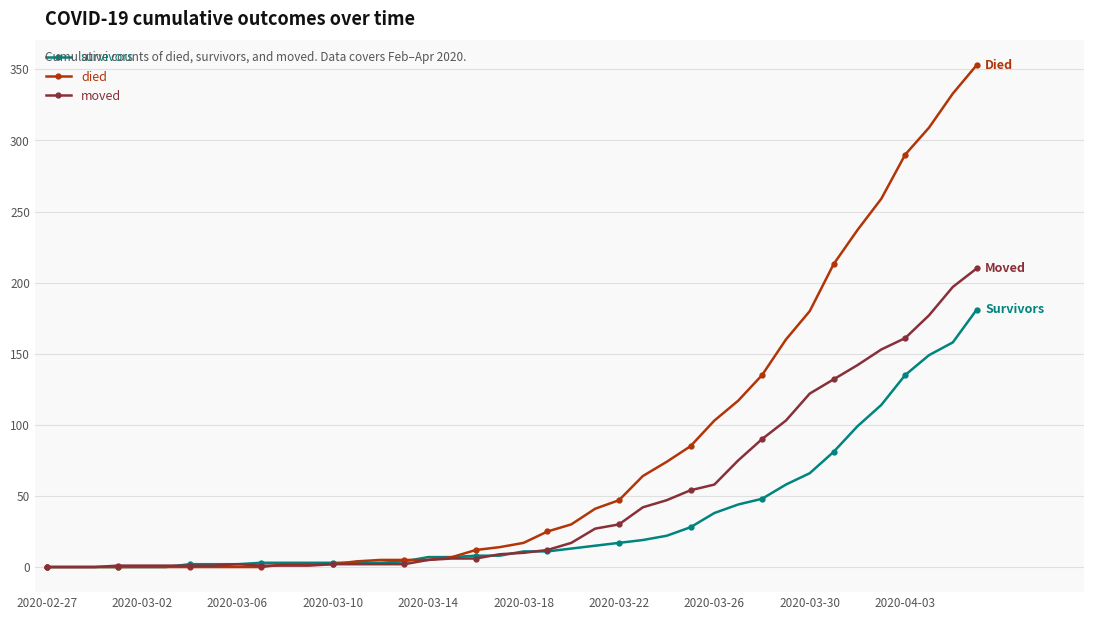

What is the maximum value shown in the chart?

353